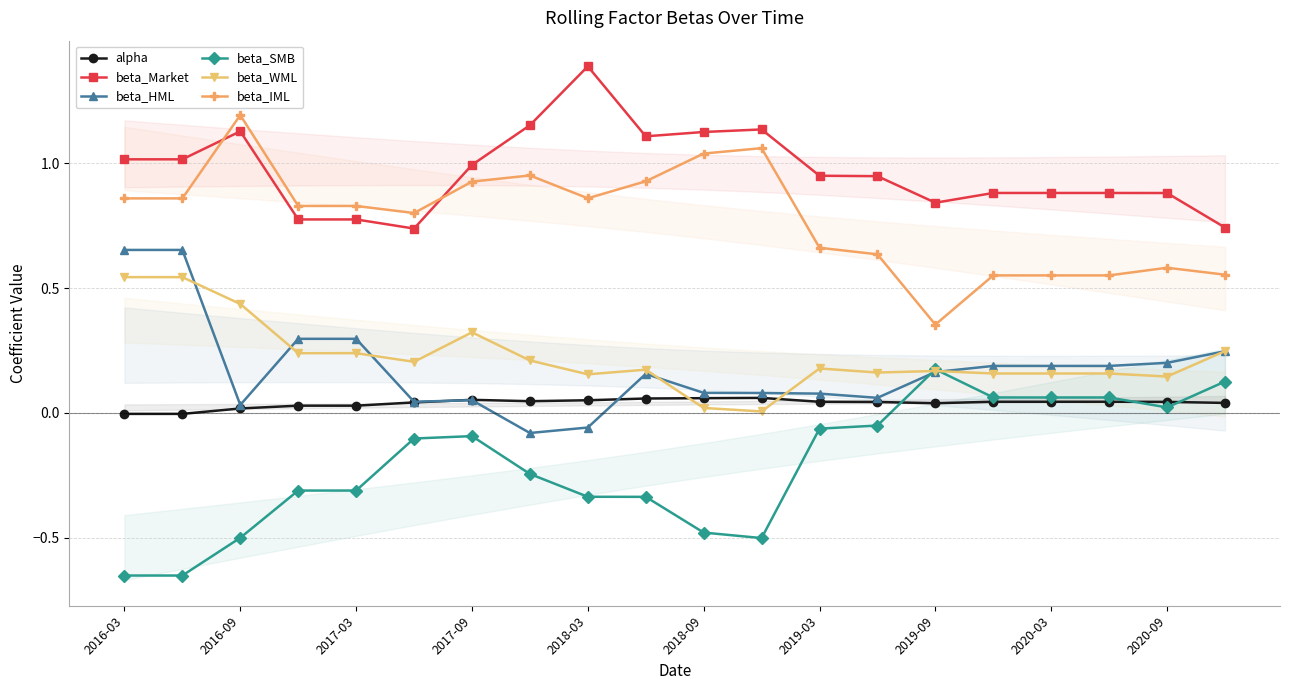

In beta_HML, how many points are lower than both neighbors (excluding endpoints)?

4